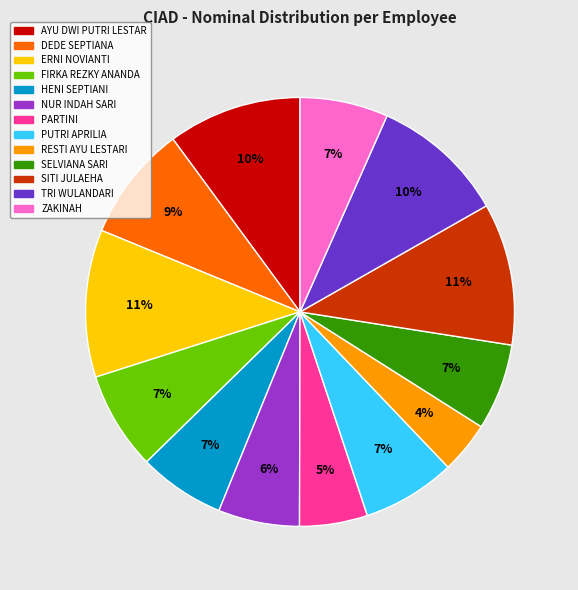

Which category has the smallest portion of the pie?

RESTI AYU LESTARI